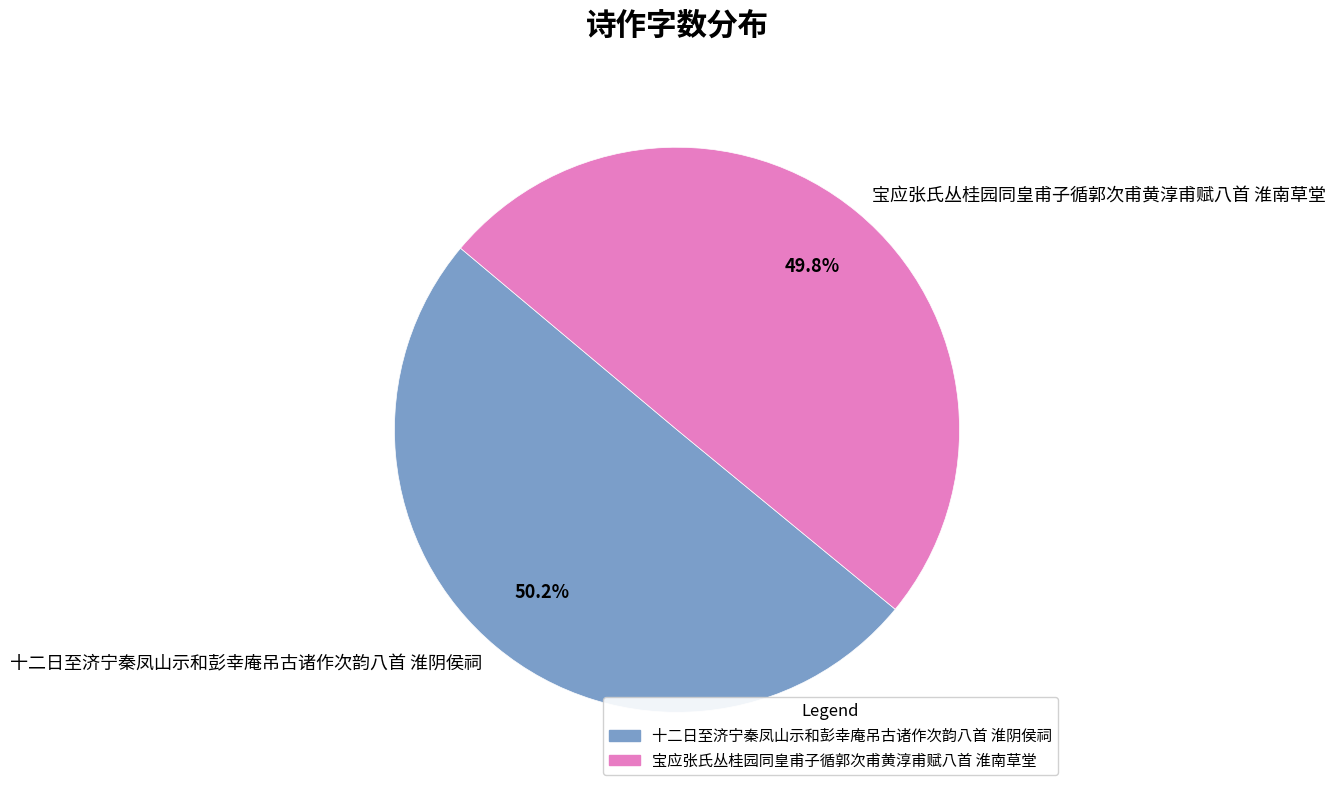

What is the ratio of the value at 十二日至济宁秦凤山示和彭幸庵吊古诸作次韵八首 淮阴侯祠 to the value at 宝应张氏丛桂园同皇甫子循郭次甫黄淳甫赋八首 淮南草堂?

1.0